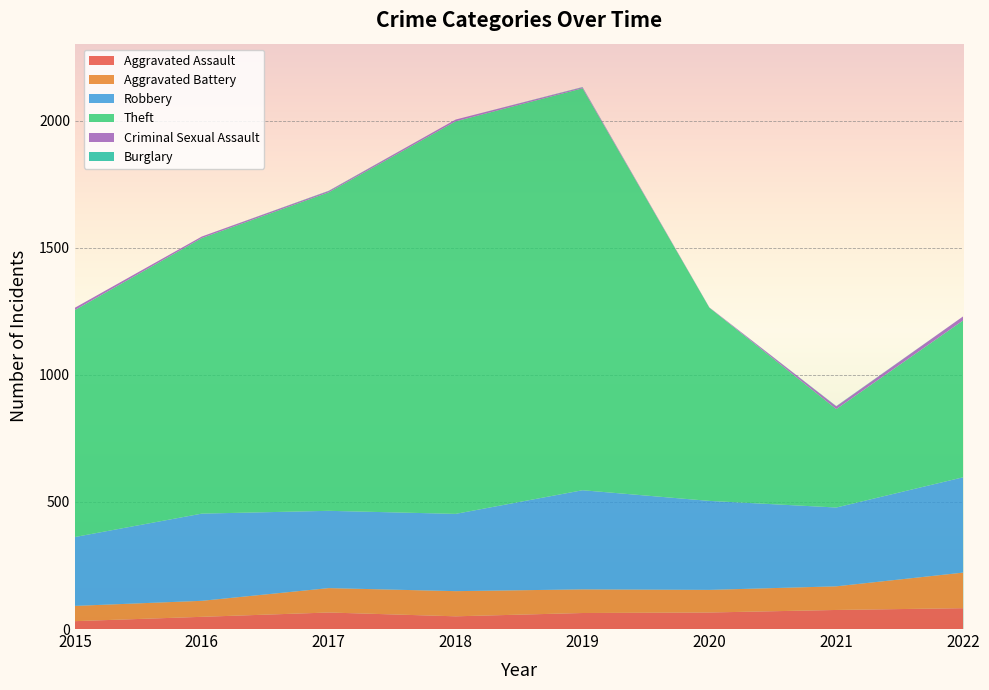

Reading right to left, list all the values displayed in this chart.

Aggravated Assault: 2022=82	2021=75	2020=65	2019=63	2018=50	2017=65	2016=48	2015=31
Aggravated Battery: 2022=140	2021=93	2020=89	2019=93	2018=99	2017=96	2016=63	2015=60
Robbery: 2022=375	2021=310	2020=350	2019=390	2018=304	2017=304	2016=343	2015=271
Theft: 2022=617	2021=387	2020=760	2019=1581	2018=1544	2017=1253	2016=1084	2015=893
Criminal Sexual Assault: 2022=16	2021=11	2020=1	2019=4	2018=7	2017=5	2016=6	2015=9
Burglary: 2022=0	2021=1	2020=0	2019=1	2018=0	2017=1	2016=0	2015=0